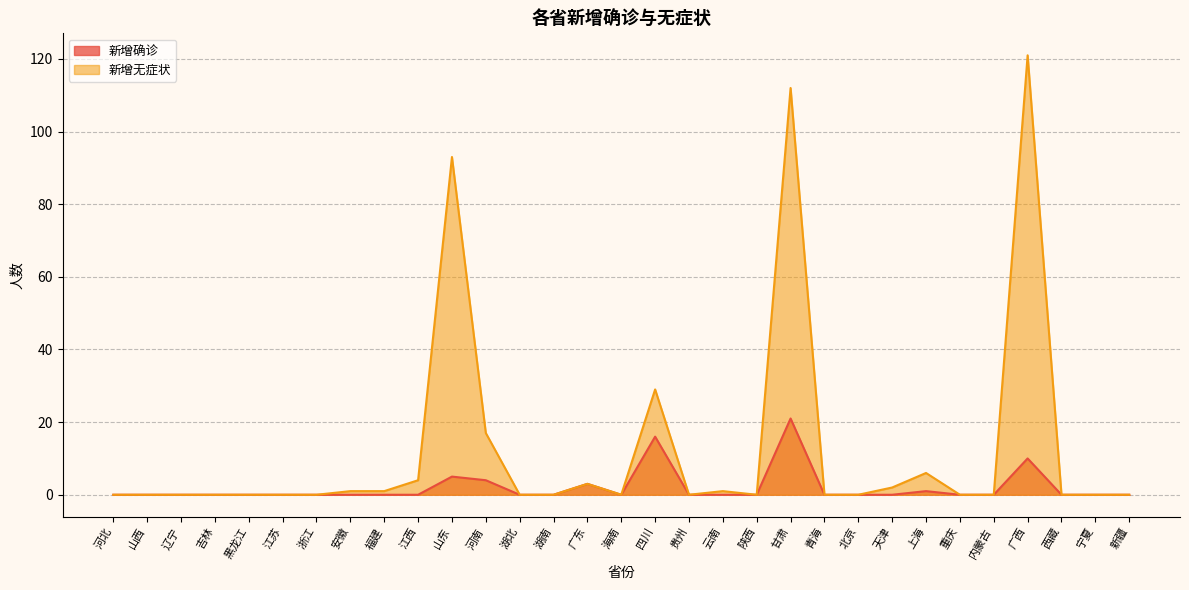

What is the spread (max minus min) of values at 云南?

1